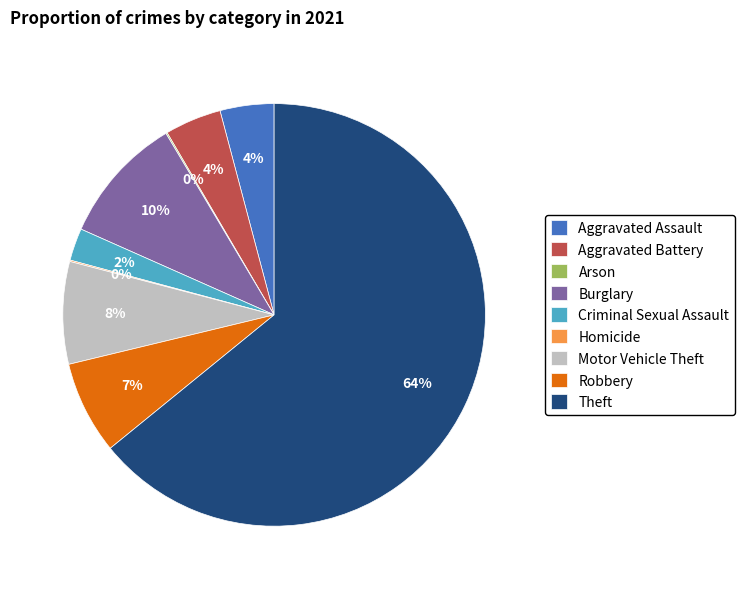

Does Aggravated Assault account for over 50% of the chart?

No